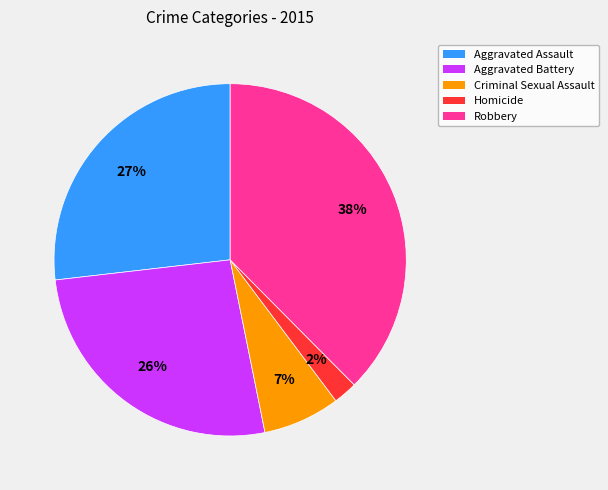

What is the largest slice in the pie chart?

Robbery